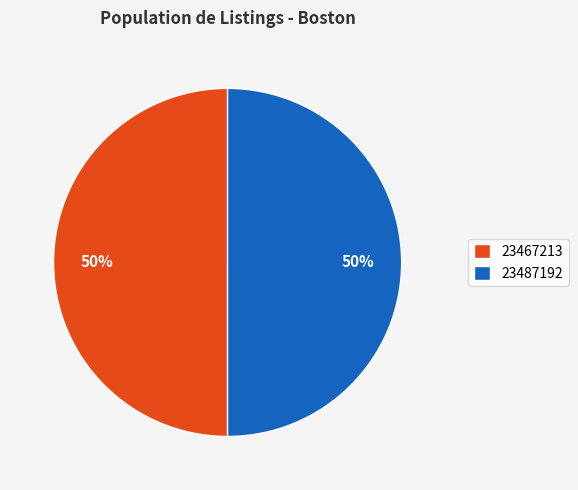

What percentage is the 23487192 slice, to the nearest percent?

50%